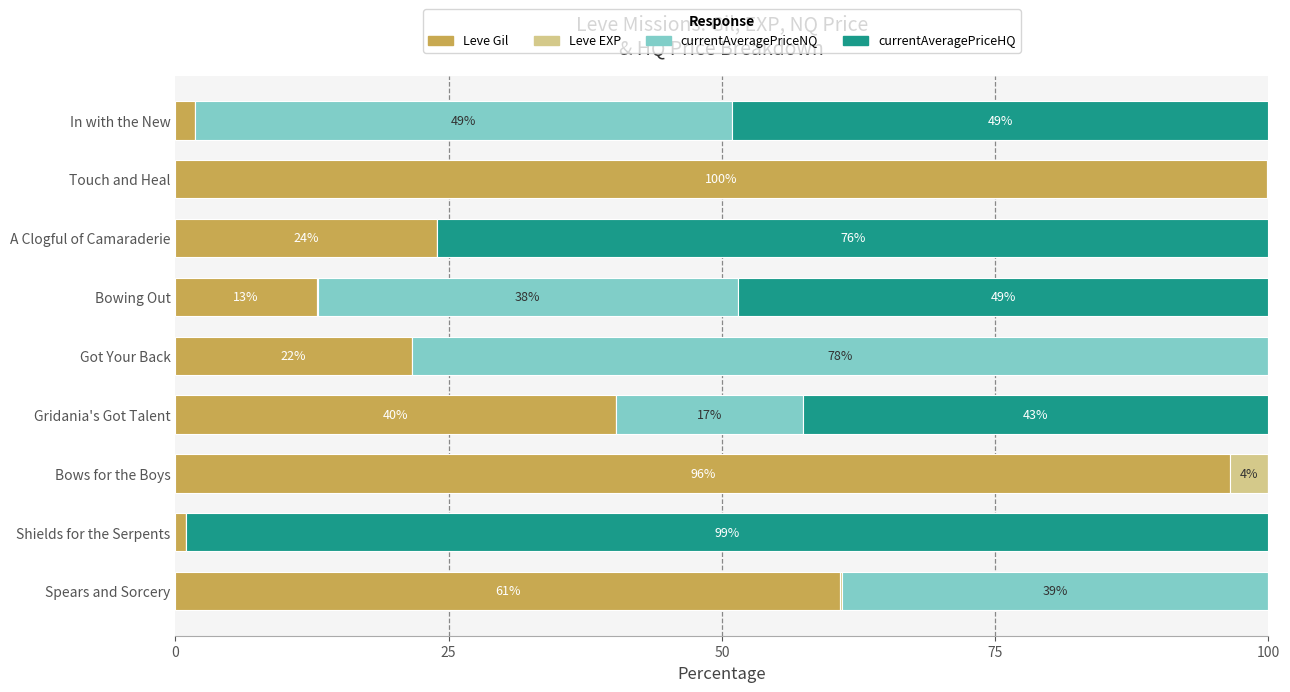

At which label does Leve Gil reach its peak?

Touch and Heal